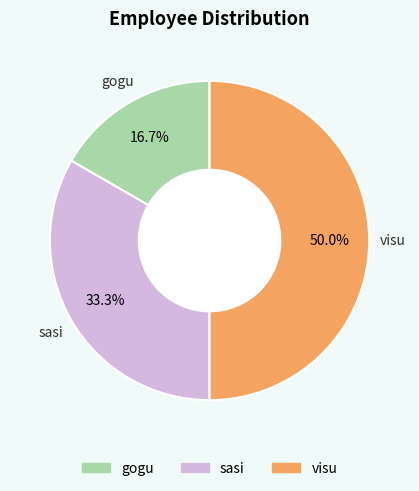

What is the smallest slice in the pie chart?

gogu